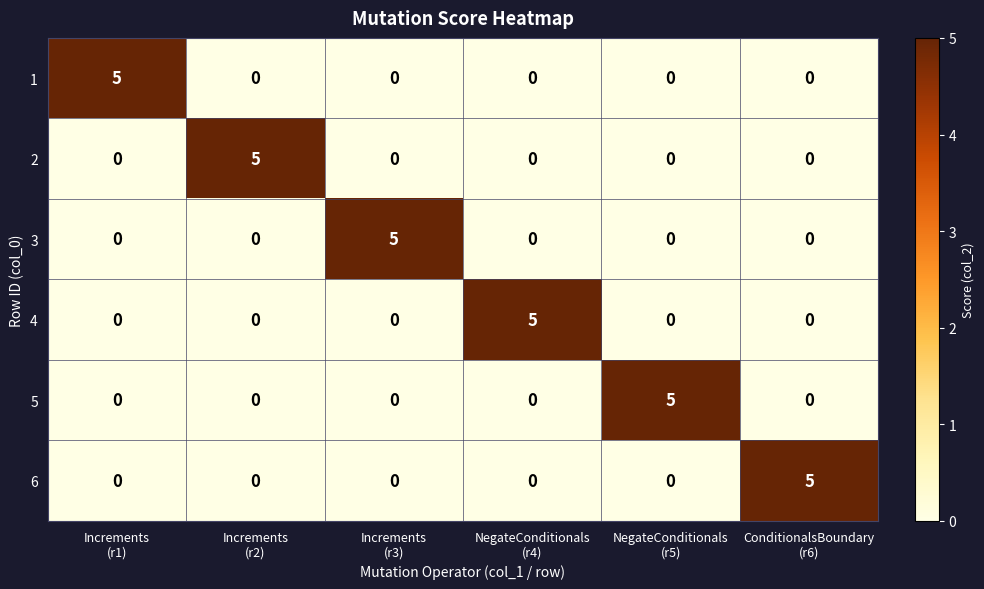

At how many categories does at least one series exceed 1?

6